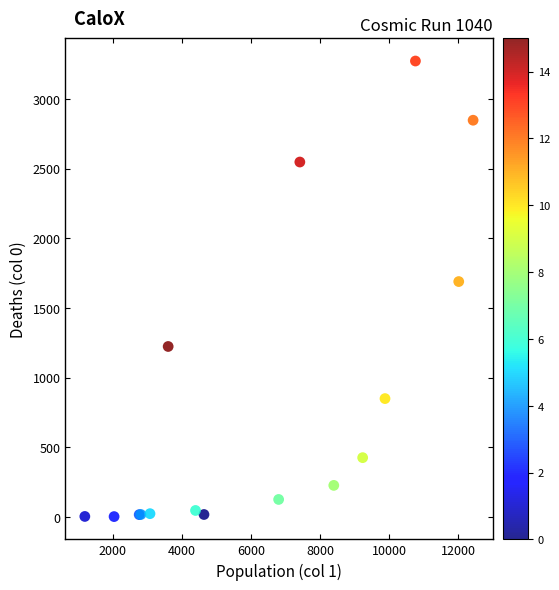

What Y value in the scatter plot is closest to 1638?

1690